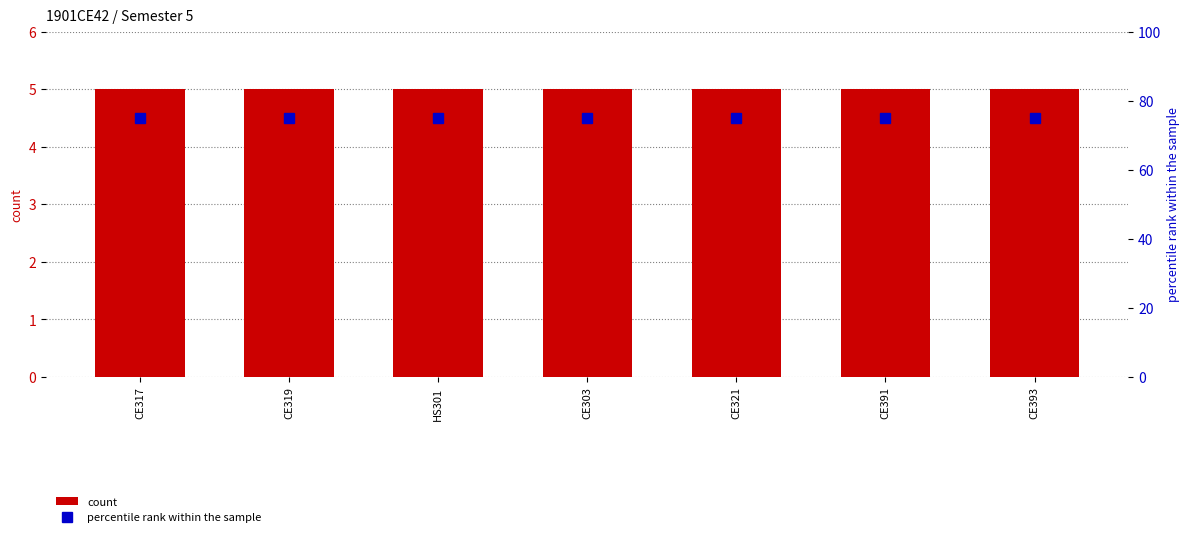

The value of count at CE319 is 9. True or false?

False